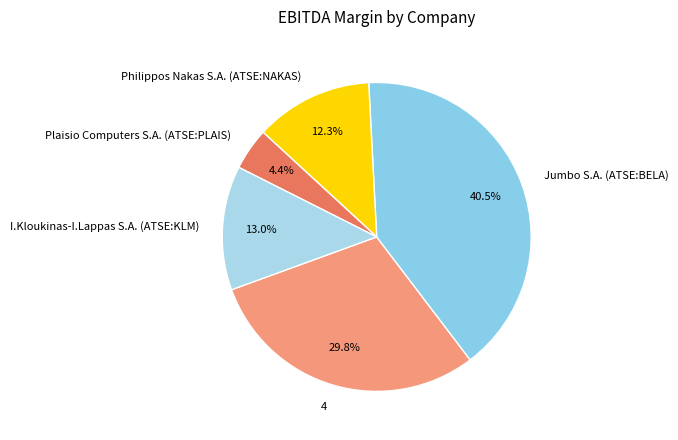

To the nearest percent, what is the difference between the largest and smallest slice percentages?

36%